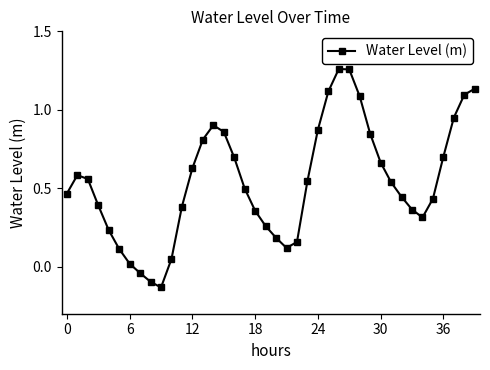

How many points are higher than both their immediate neighbors (excluding endpoints)?

3